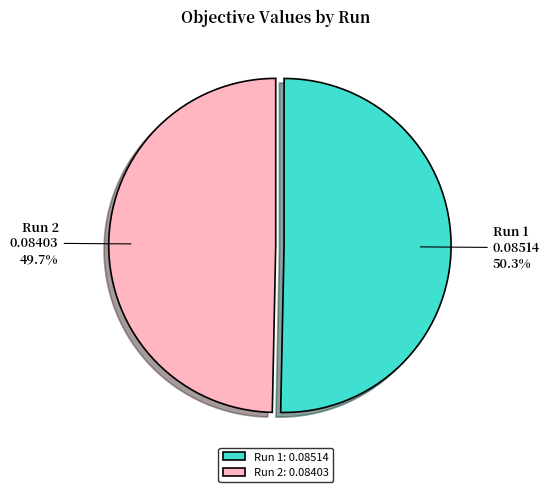

Combined, what portion of the pie is Run 1 and Run 2?

100.0%